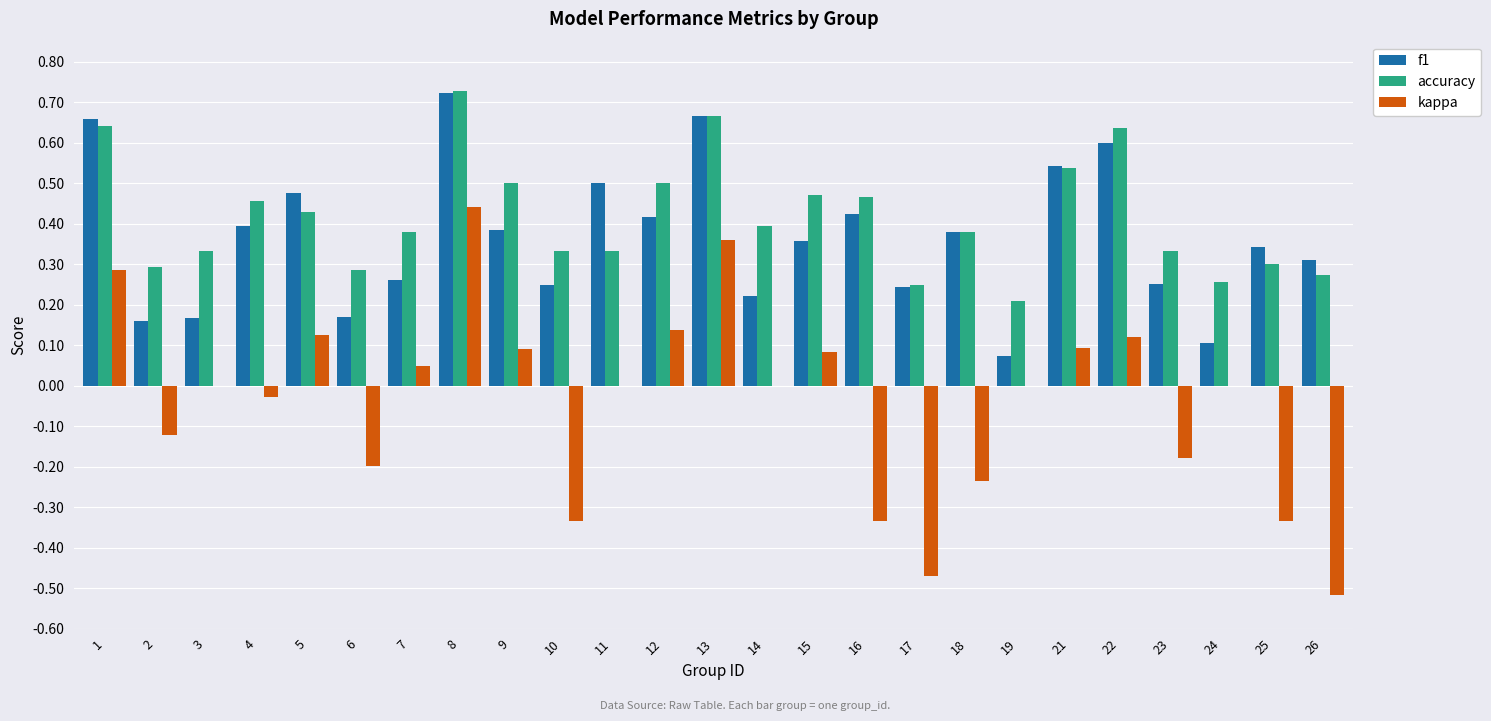

What are all the series names shown in the legend?

f1, accuracy, kappa